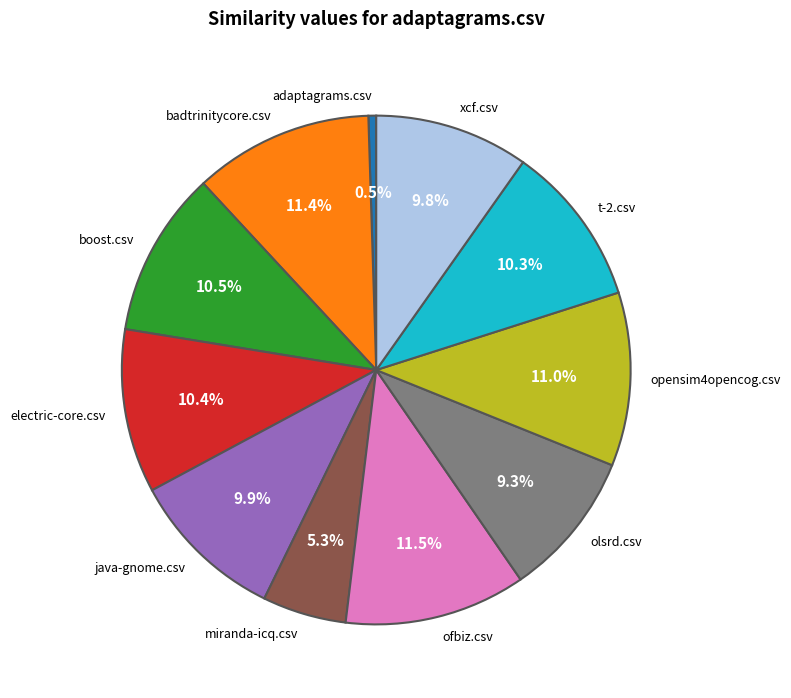

Count the number of slices in the pie.

11